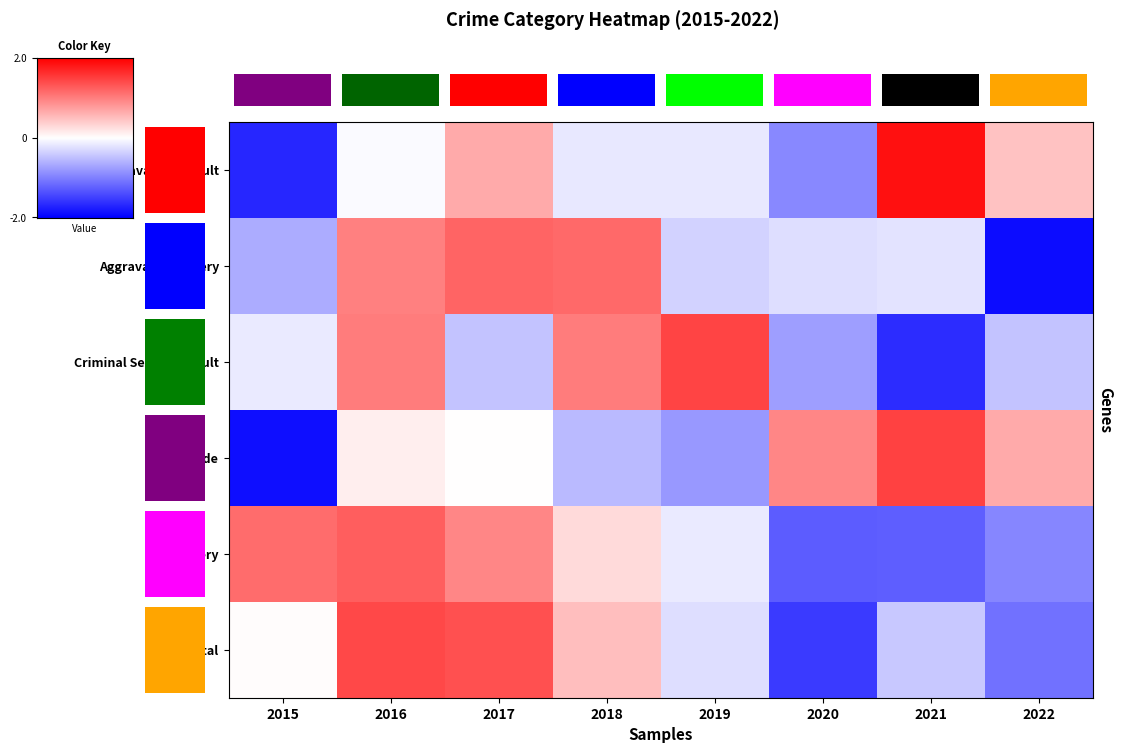

Which series has the widest spread of values?

Aggravated Assault